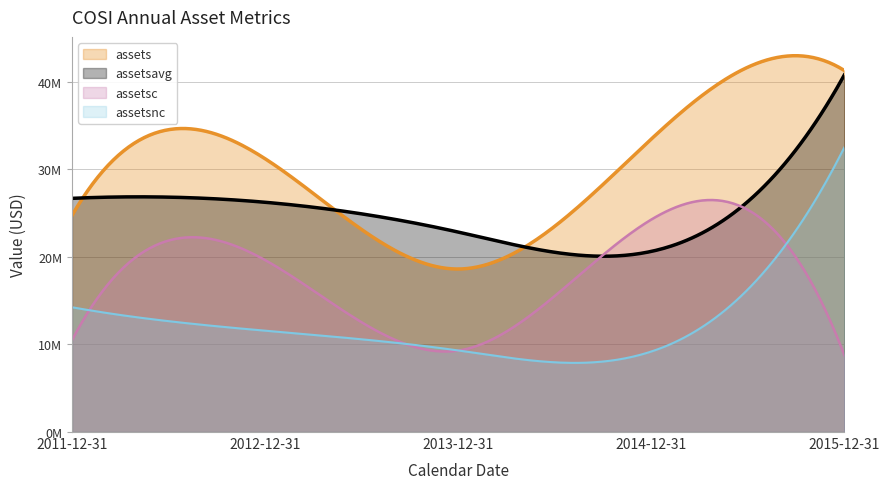

True or false: assetsavg and assetsnc cross at least once.

False